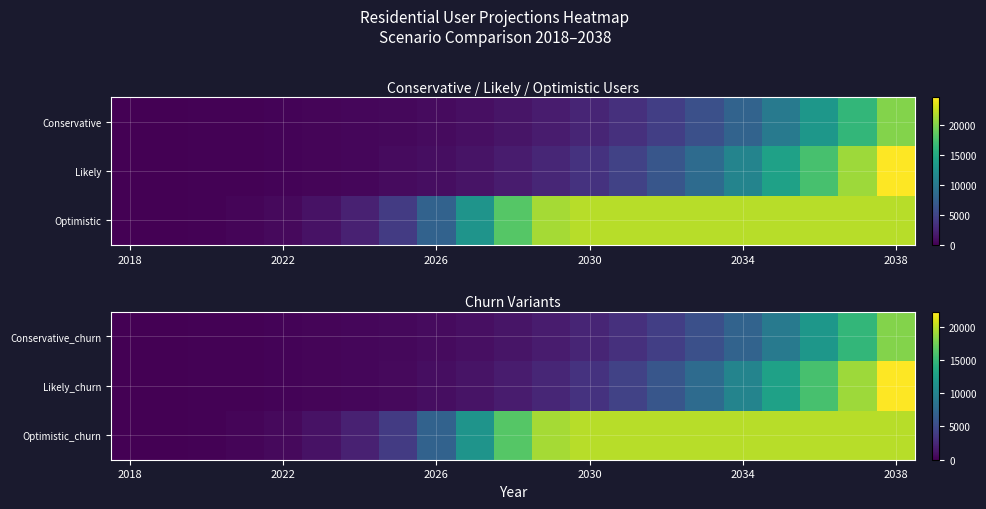

True or false: Conservative_churn has a value of -8289 at 2018.

False